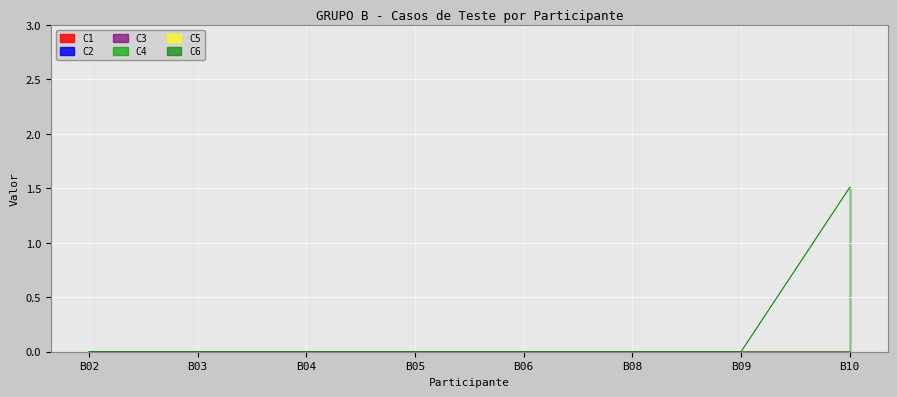

At how many categories does at least one series exceed 0?

1